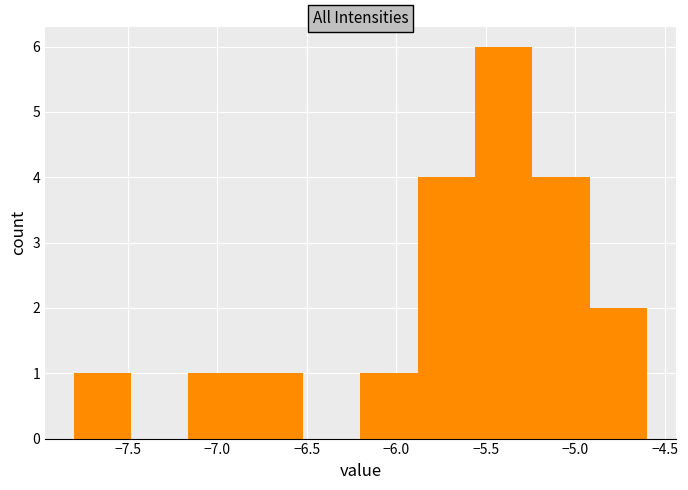

Reading left to right, transcribe this chart: for each bar, give the range it covers on the x-axis and its height. Neither the bar edges nor the heights are printed on the chart, so give them approximately, as read against the axes.

-7.80 to -7.48: 1
-7.48 to -7.16: 0
-7.16 to -6.84: 1
-6.84 to -6.52: 1
-6.52 to -6.20: 0
-6.20 to -5.88: 1
-5.88 to -5.56: 4
-5.56 to -5.24: 6
-5.24 to -4.92: 4
-4.92 to -4.60: 2